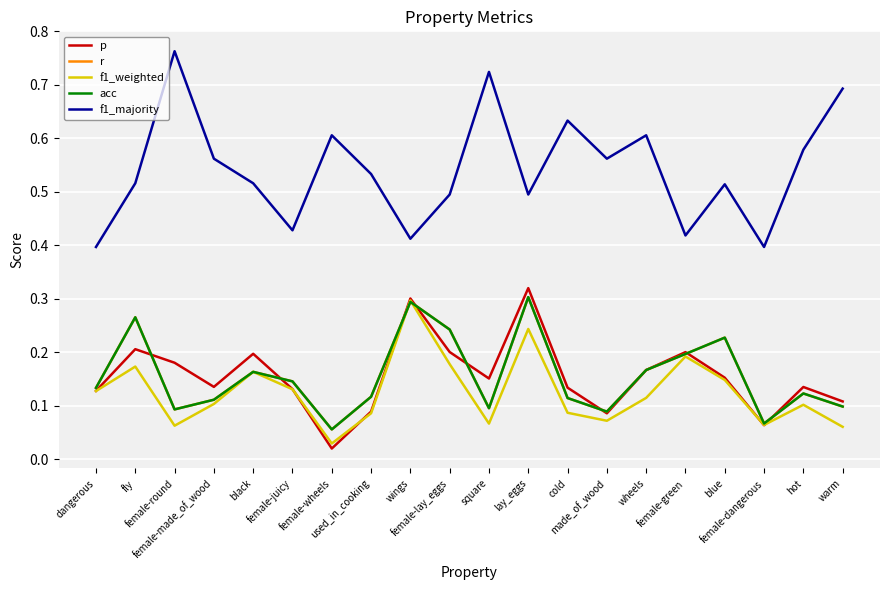

At which label is f1_majority closest to 0?

dangerous